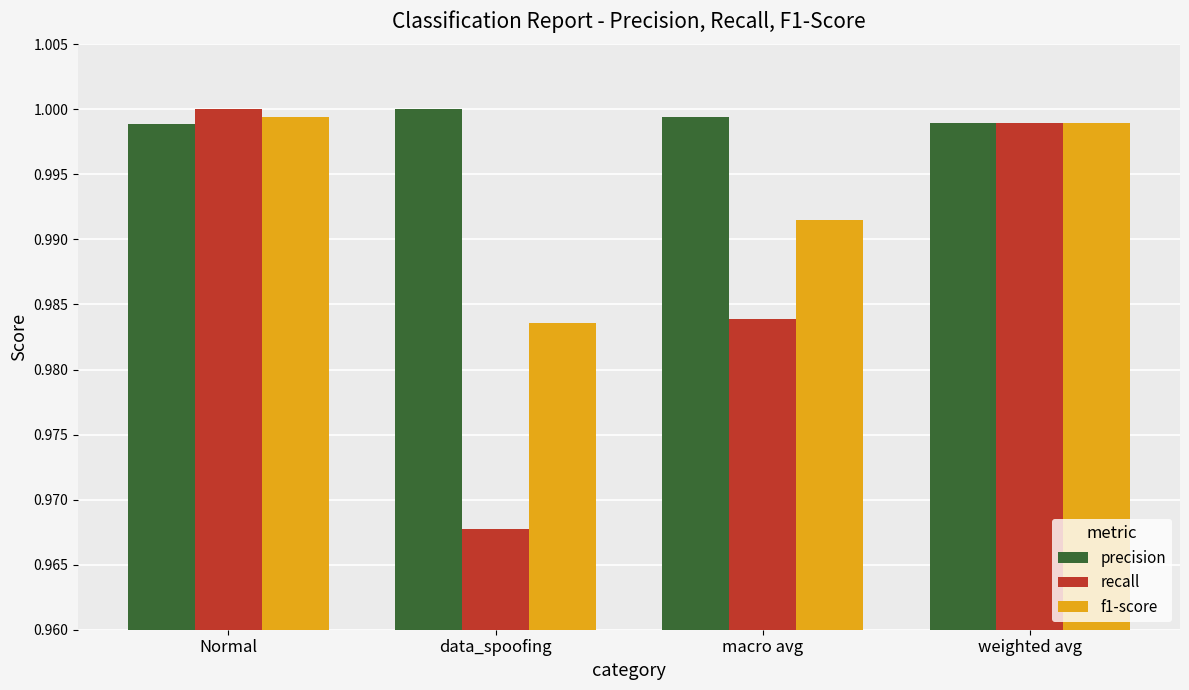

What is the label of the 4th bar from the left?

weighted avg